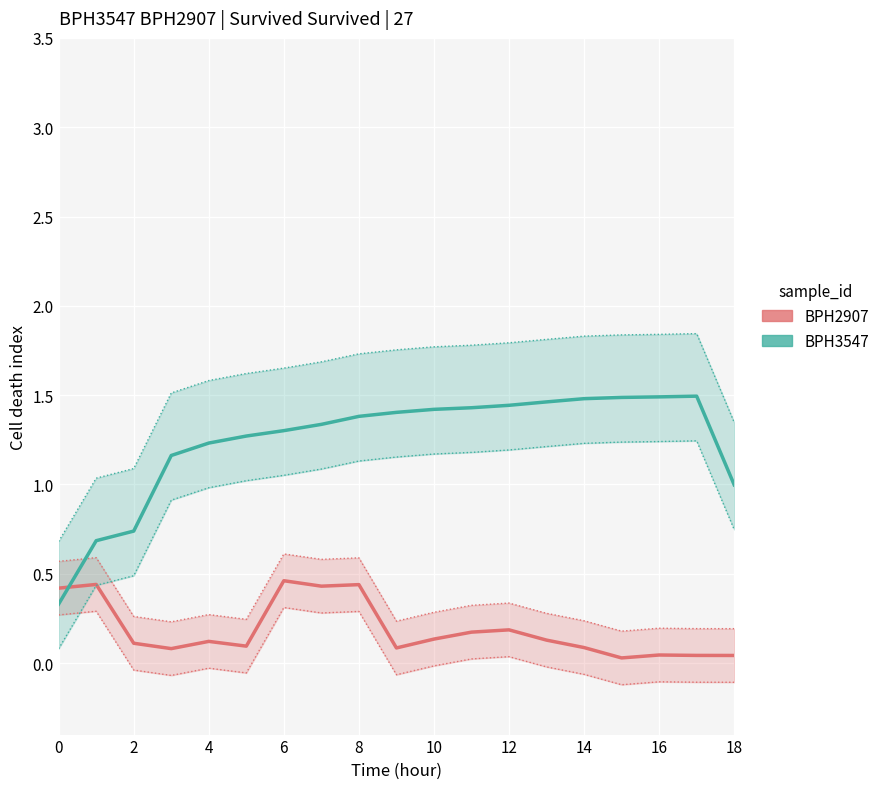

What is the label of the 6th point from the left?

10